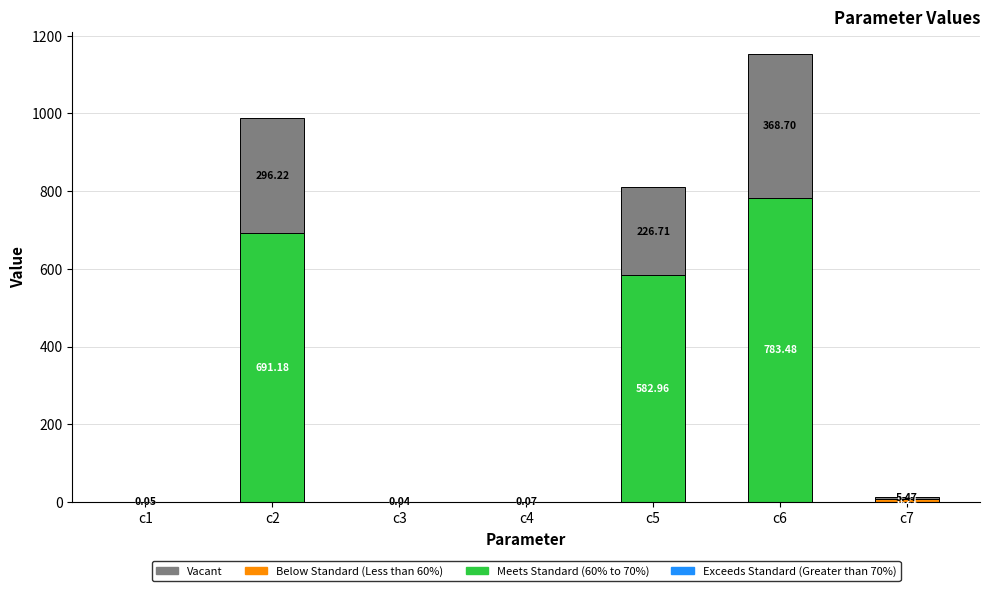

At which category is the sum across all series the highest?

c6